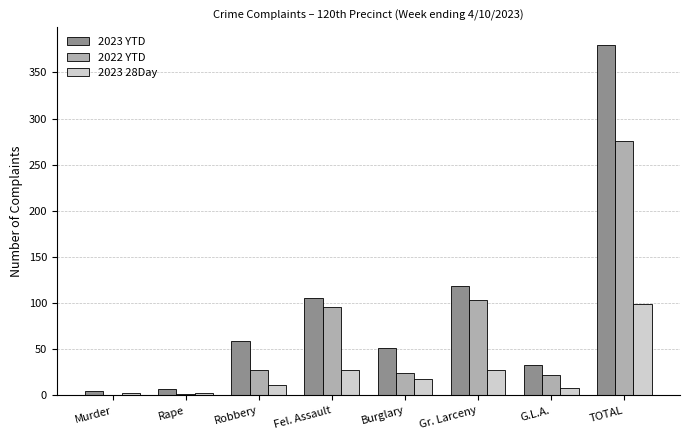

What are all the series names shown in the legend?

2023 YTD, 2022 YTD, 2023 28Day